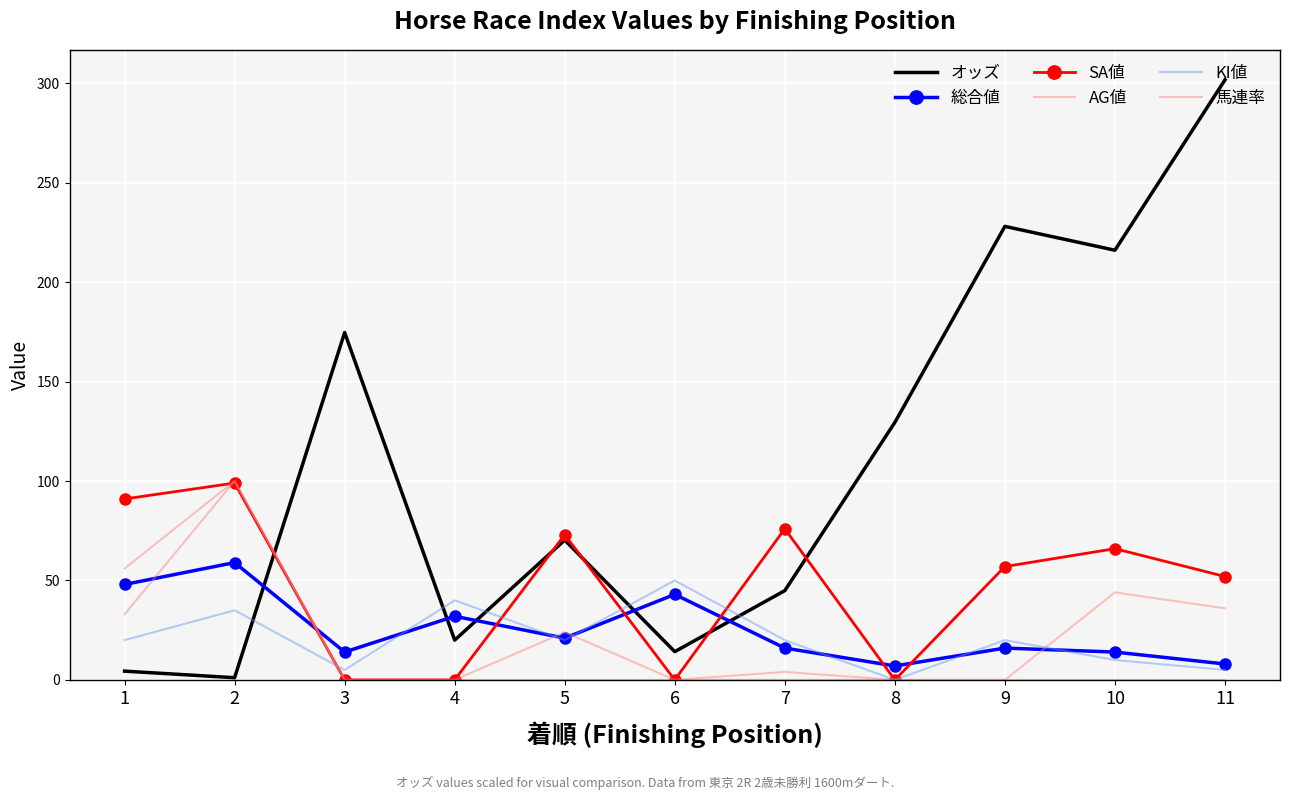

What is the difference between the SA値 values at 2 and 8?

99.0